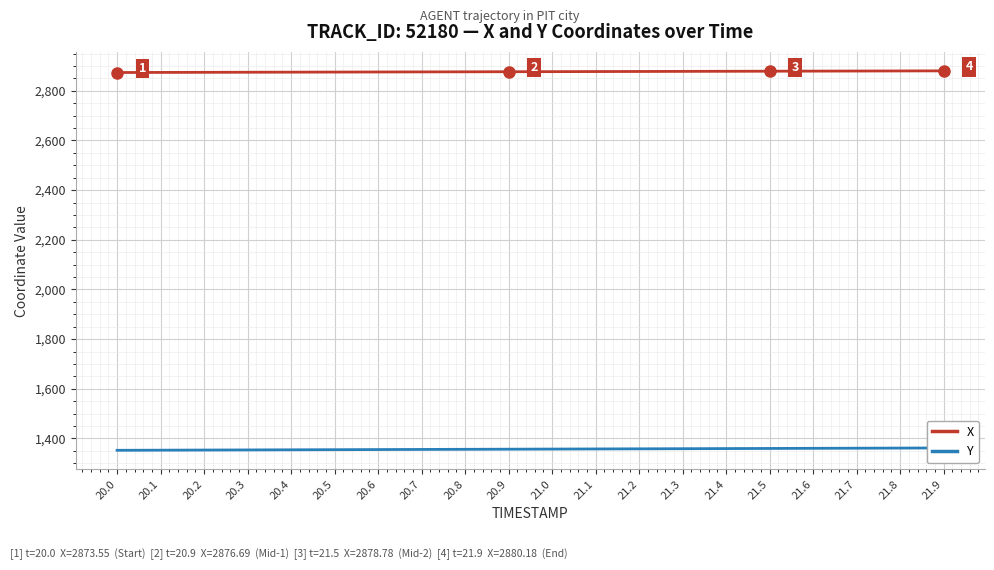

Rank the series by their average value, from highest to lowest.

X, Y